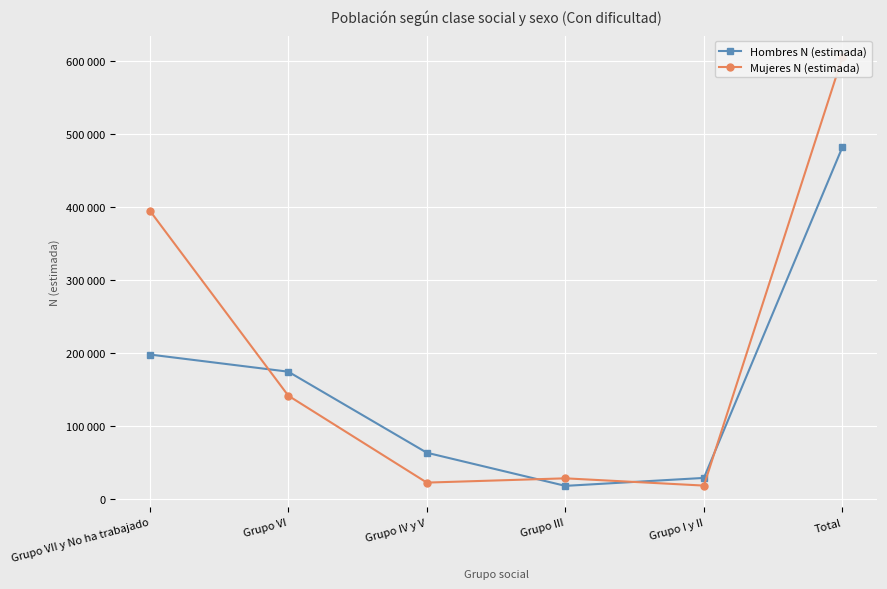

True or false: Mujeres N (estimada) has a value of 183543 at Total.

False